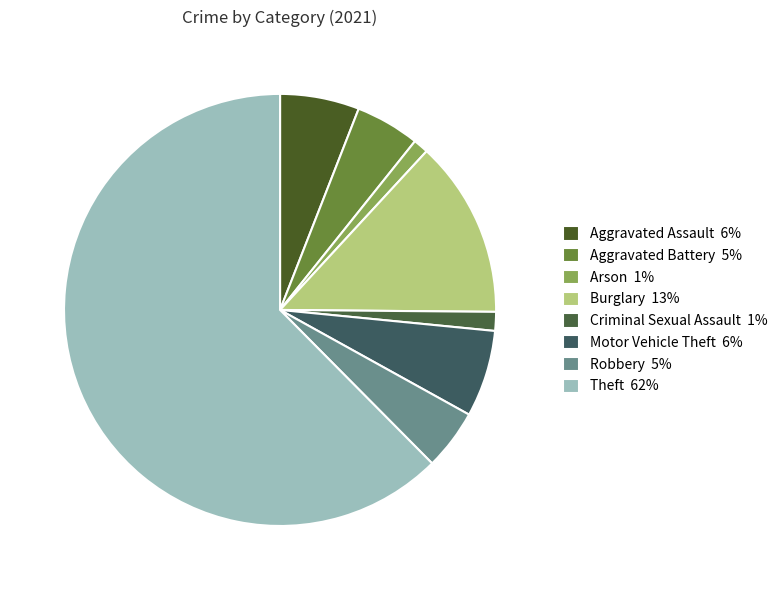

Count the number of slices in the pie.

8